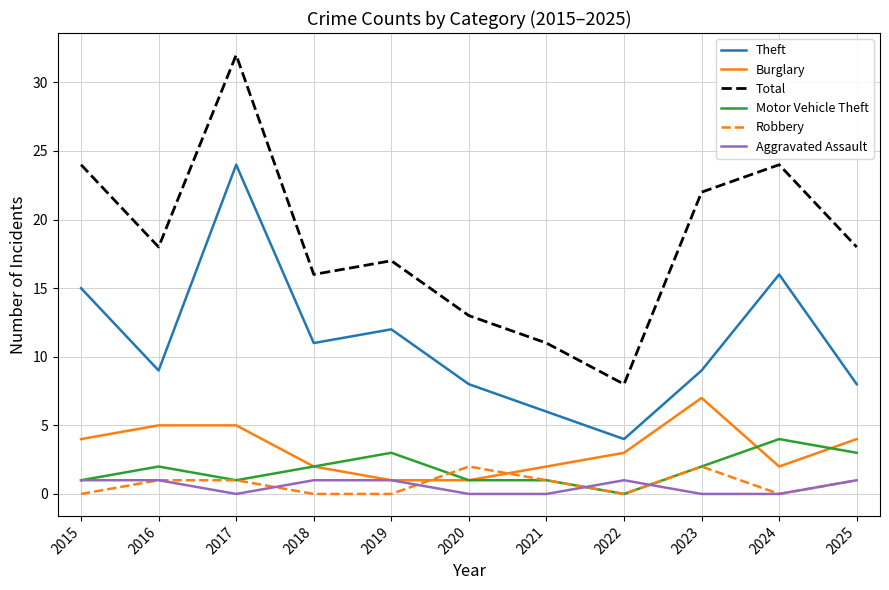

At how many categories does at least one series exceed 29?

1